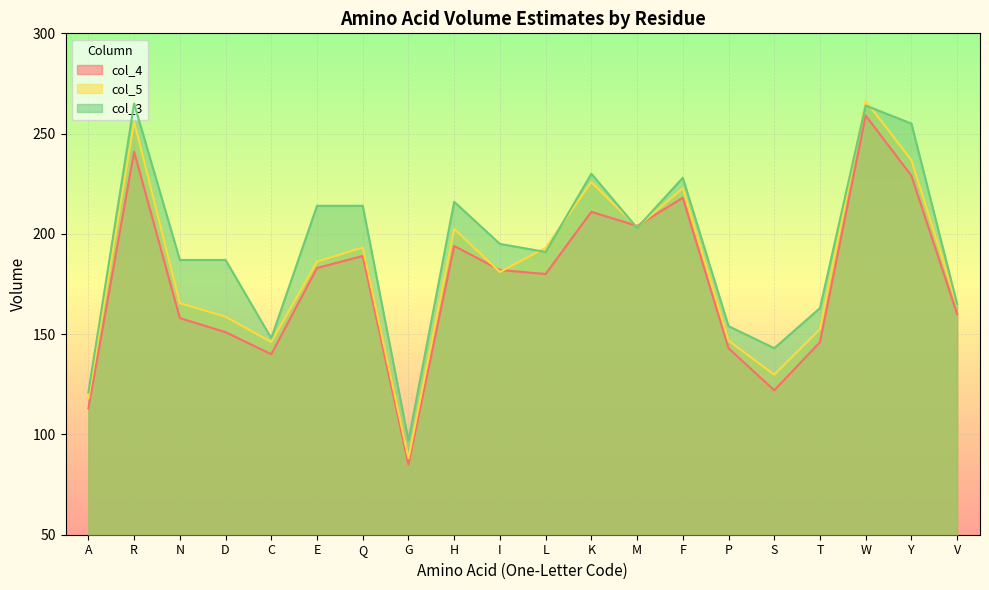

True or false: col_3 has a value of 61.8 at Y.

False